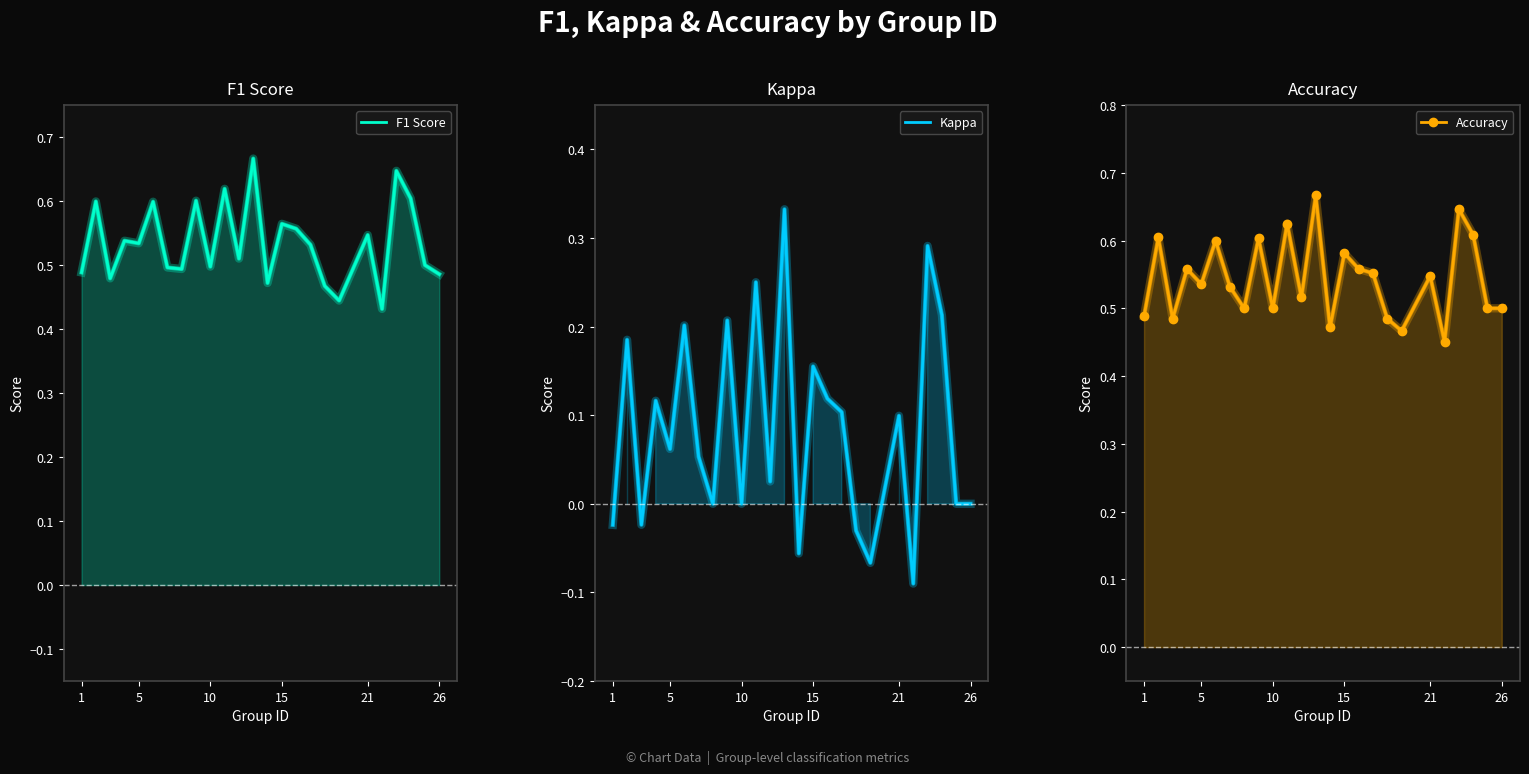

Which series has the largest total across all categories?

Accuracy